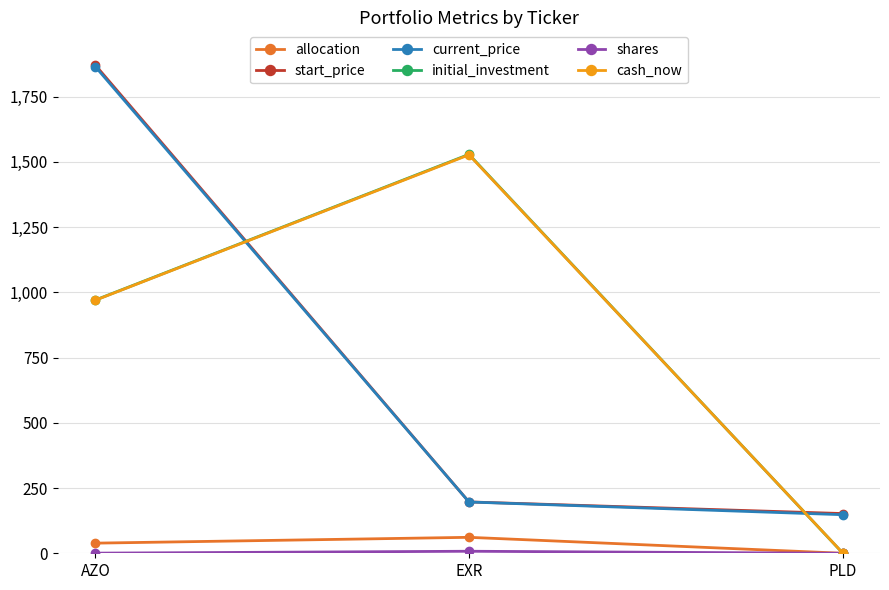

Between AZO and EXR, which series saw the biggest shift?

start_price